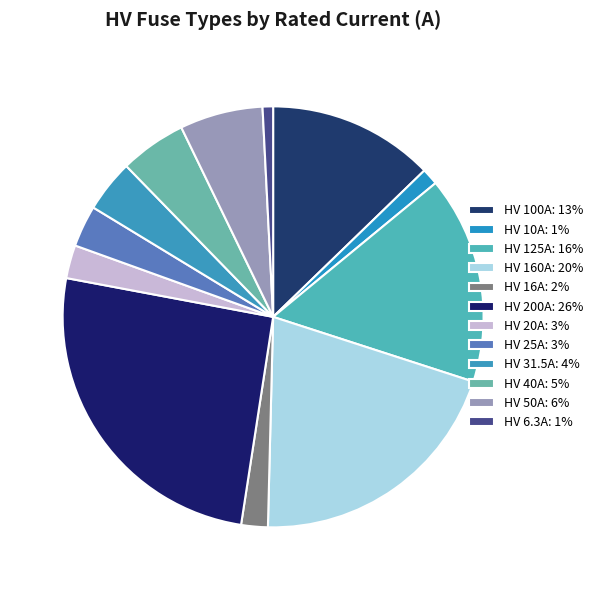

To the nearest percent, what is the difference between the largest and smallest slice percentages?

25%